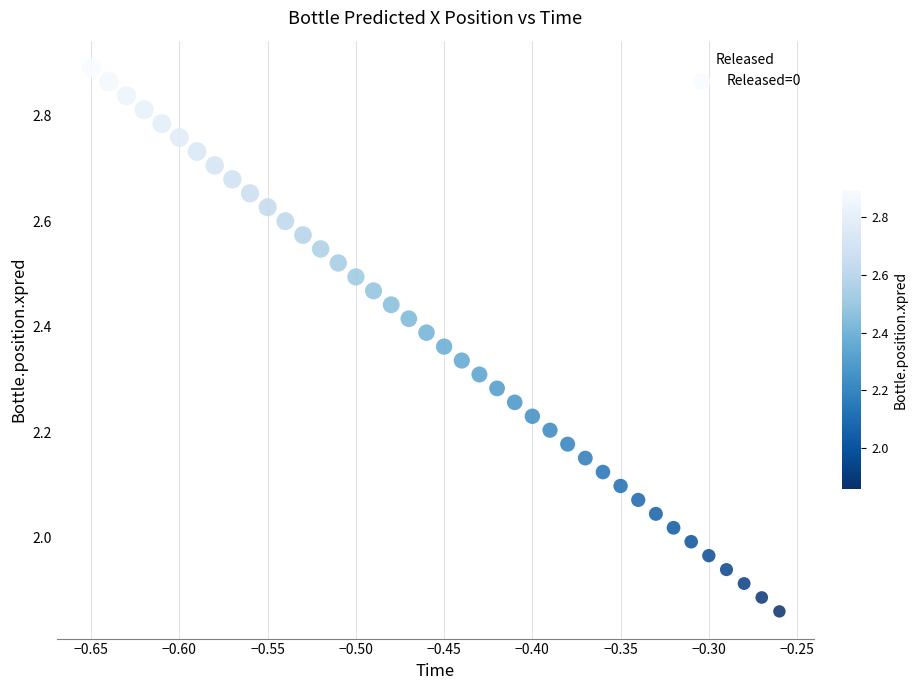

What is the range of X values (max minus min)?

0.4